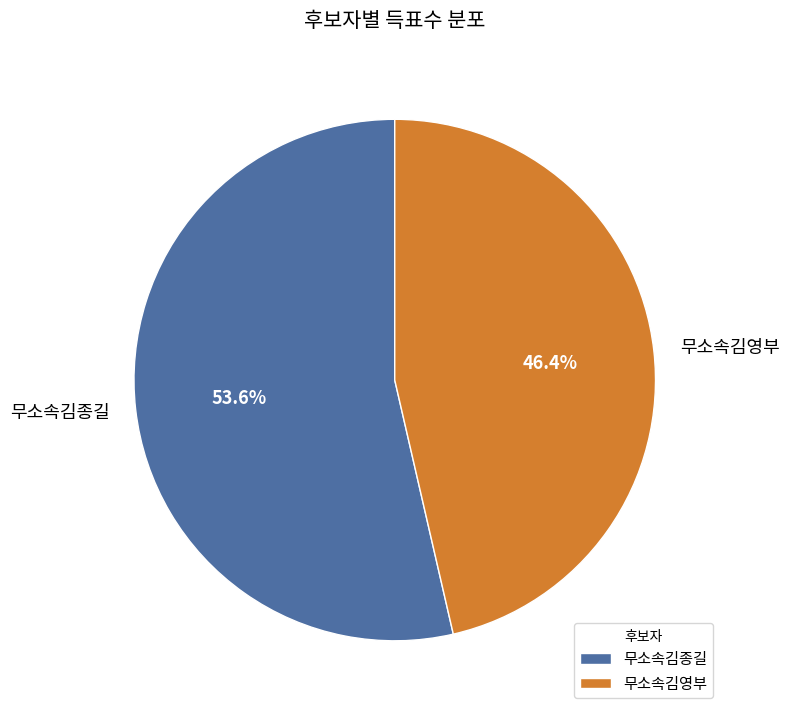

What is the ratio of the value at 무소속김종길 to the value at 무소속김영부?

1.2